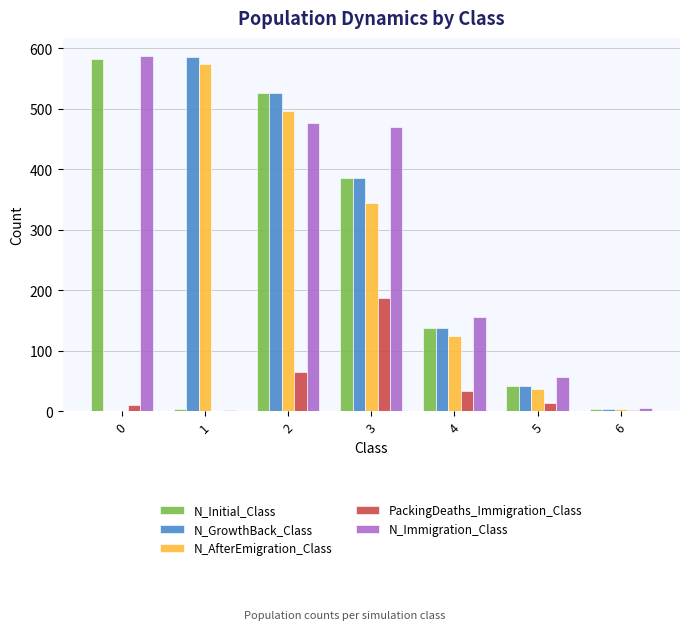

What is the average value of the N_GrowthBack_Class series?

240